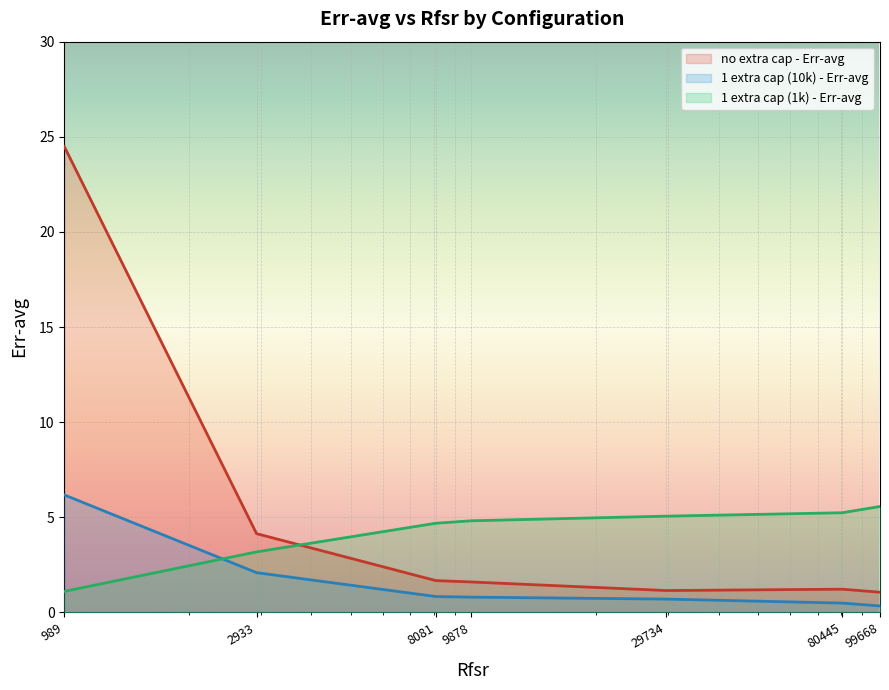

Reading right to left, transcribe all the data shown in this chart.

no extra cap - Err-avg: 1.1	1.2	1.1	1.6	1.7	4.1	24.5
1 extra cap (10k) - Err-avg: 0.3	0.5	0.7	0.8	0.8	2.1	6.2
1 extra cap (1k) - Err-avg: 5.6	5.2	5.1	4.8	4.7	3.2	1.1